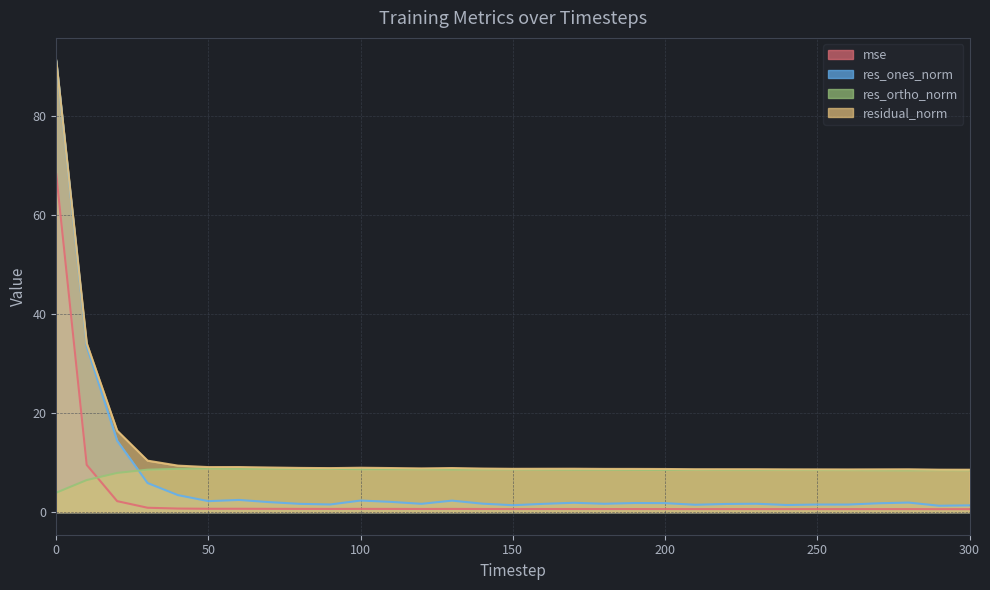

Is it true that res_ones_norm equals 2.5 at 60?

True